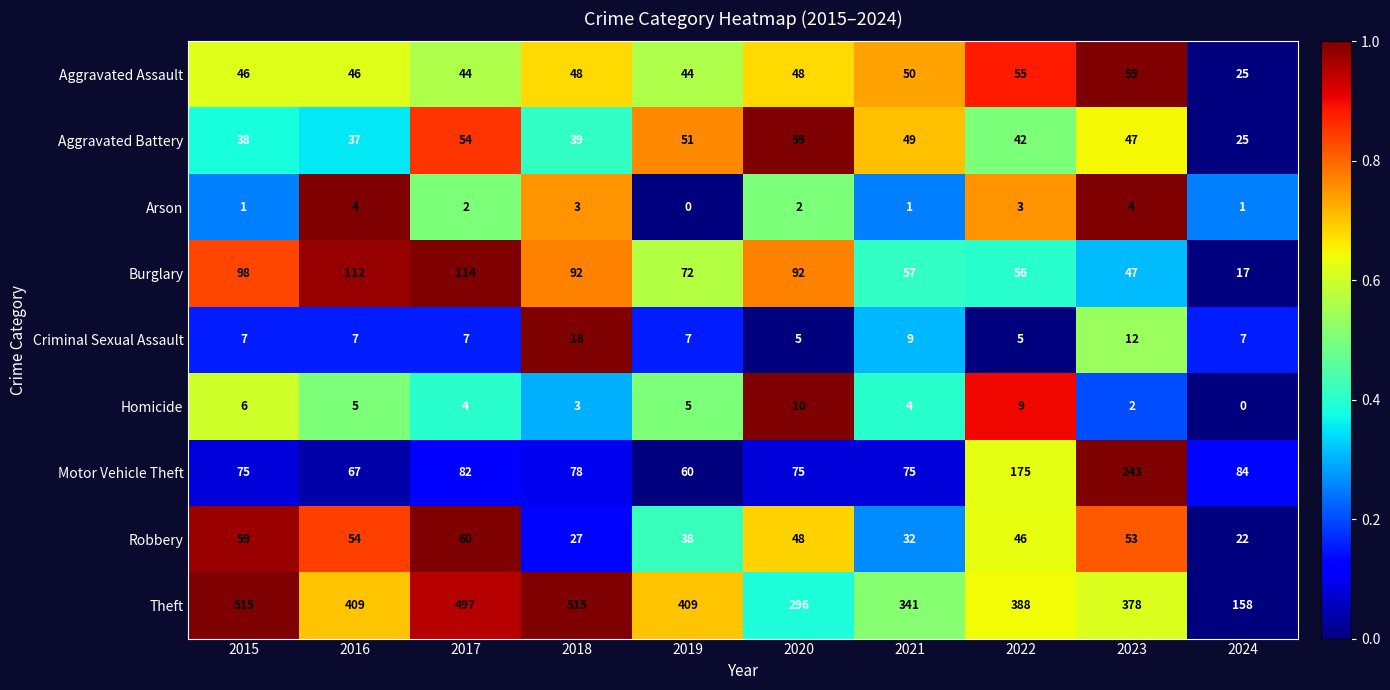

True or false: Criminal Sexual Assault has a value of 18 at 2018.

True